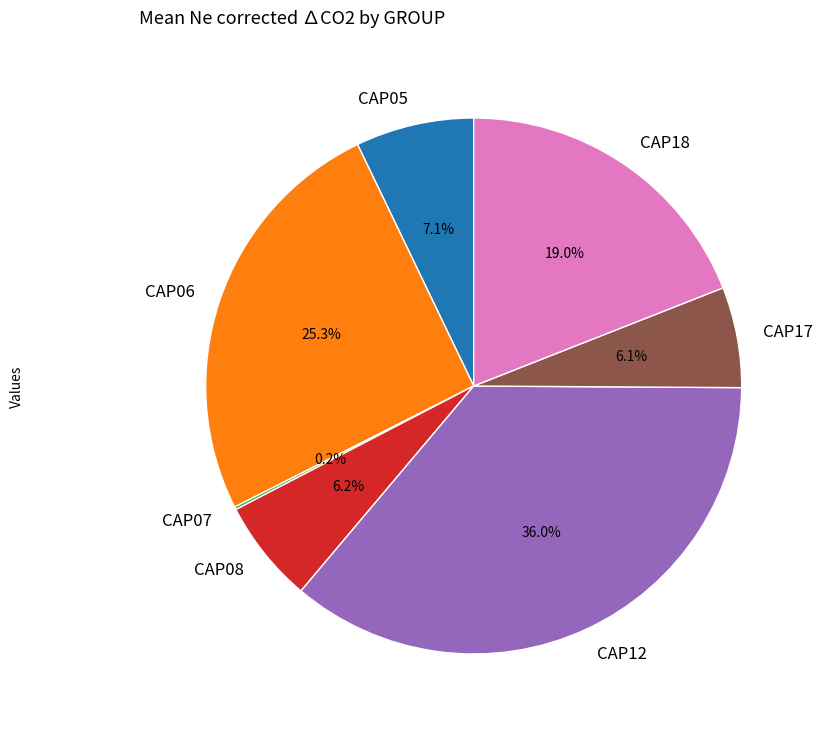

Which category has the biggest portion of the pie?

CAP12